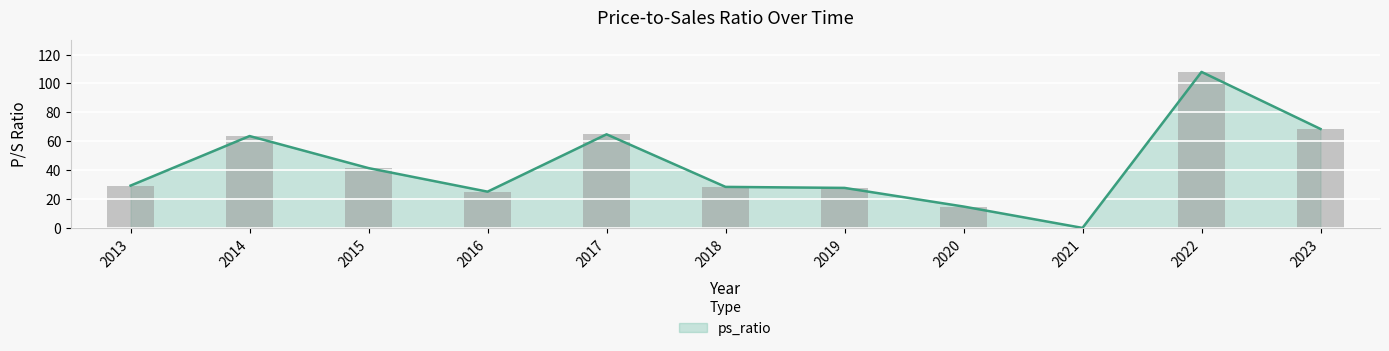

The value of ps_ratio at 2021 is 0.0. True or false?

True